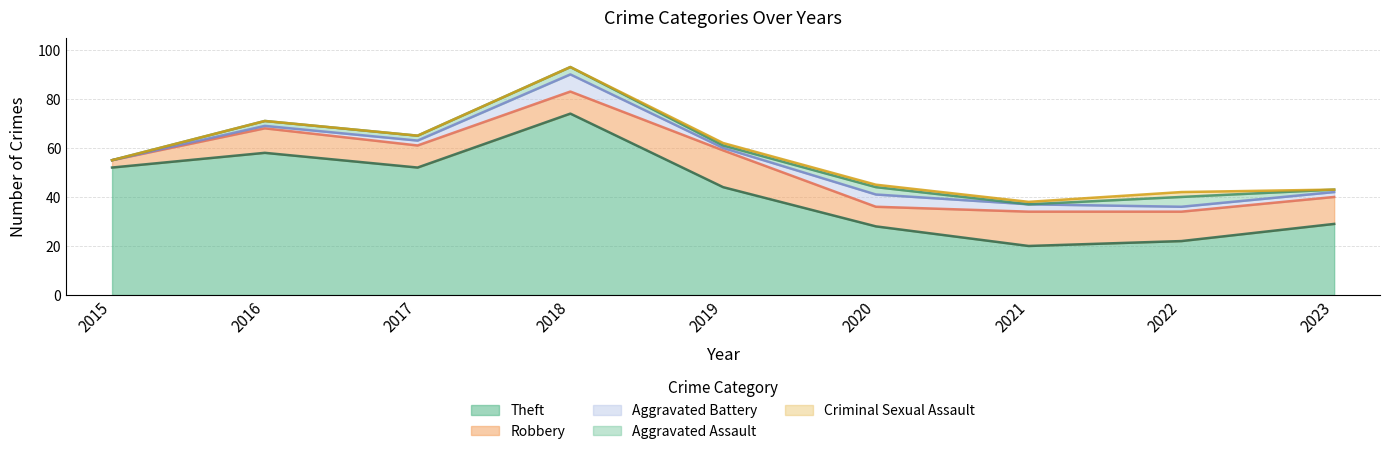

True or false: Theft has a value of 29 at 2023.

True